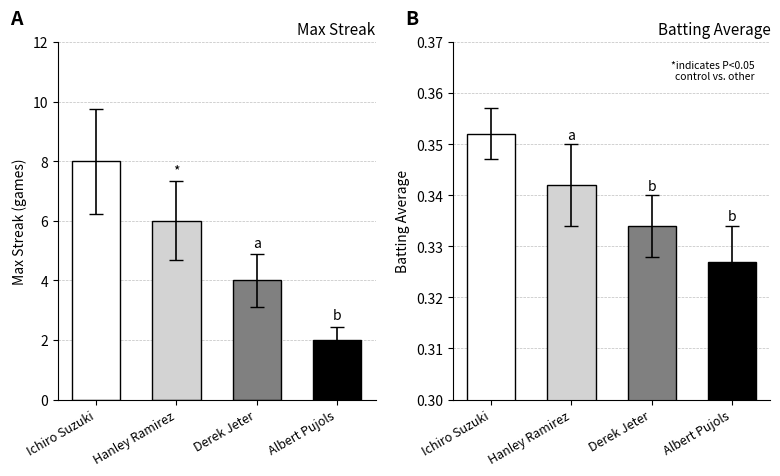

Where is Max Streak nearest to the value 5?

Hanley Ramirez